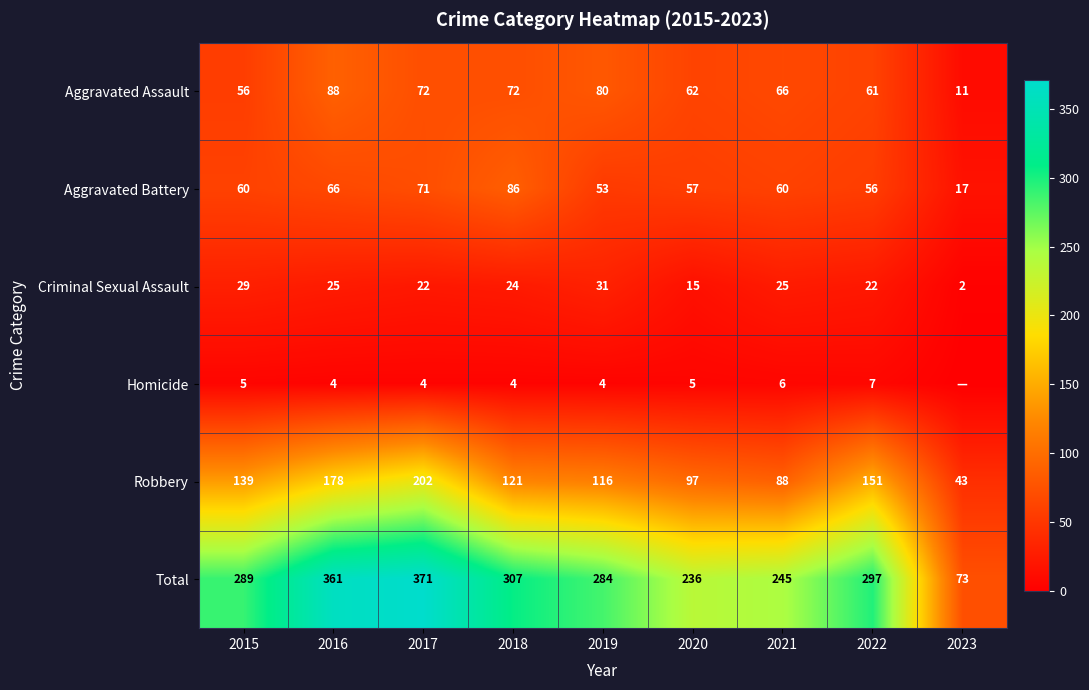

Count the number of categories in the chart.

9